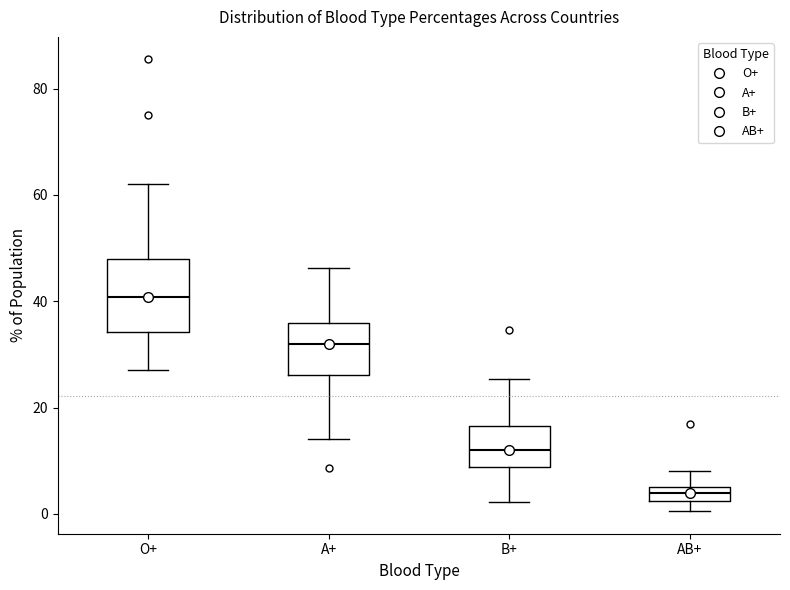

Comparing the boxes themselves (not the whiskers), which one is the tallest?

O+